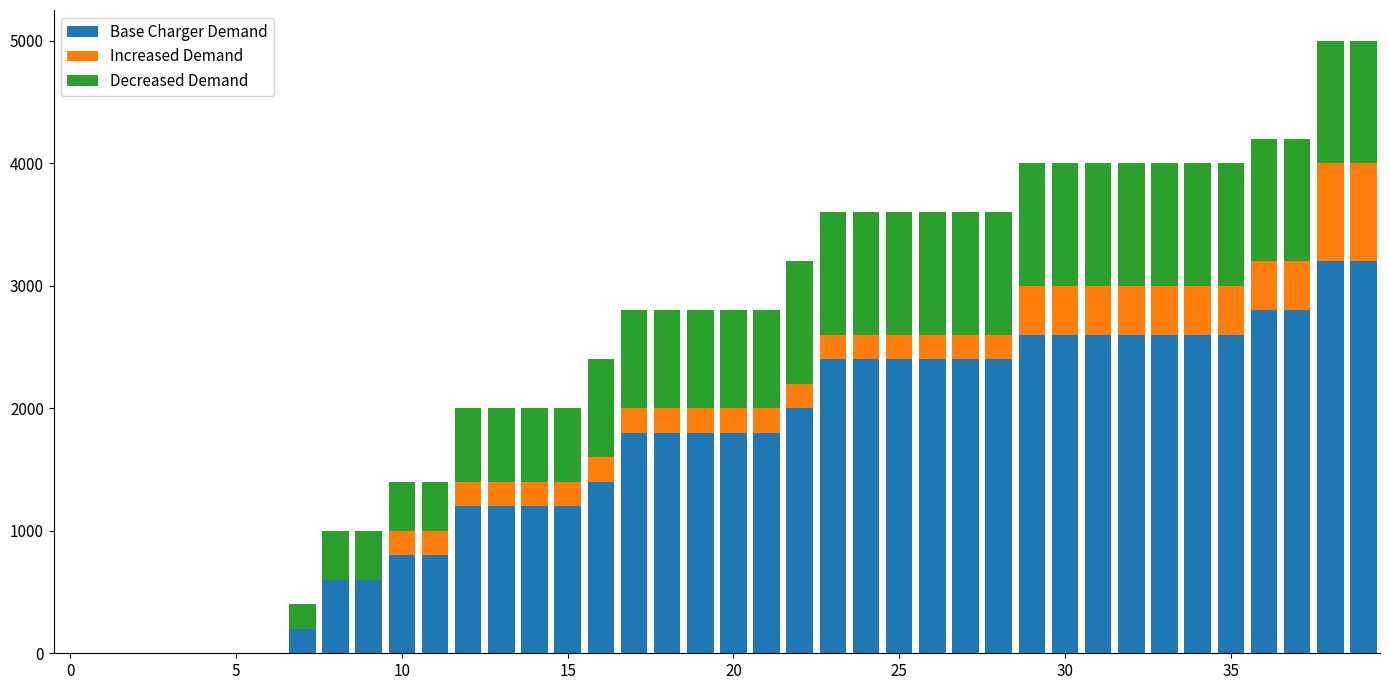

What is the maximum value for Base Charger Demand?

3200